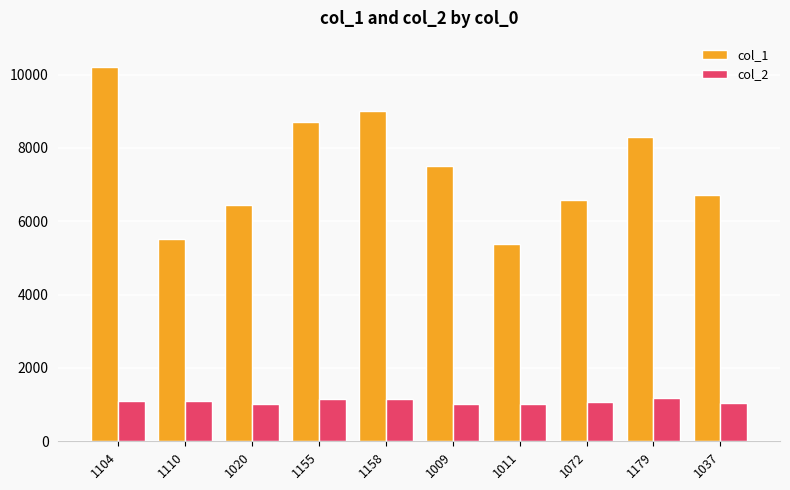

What is the label of the 5th bar from the left?

1158